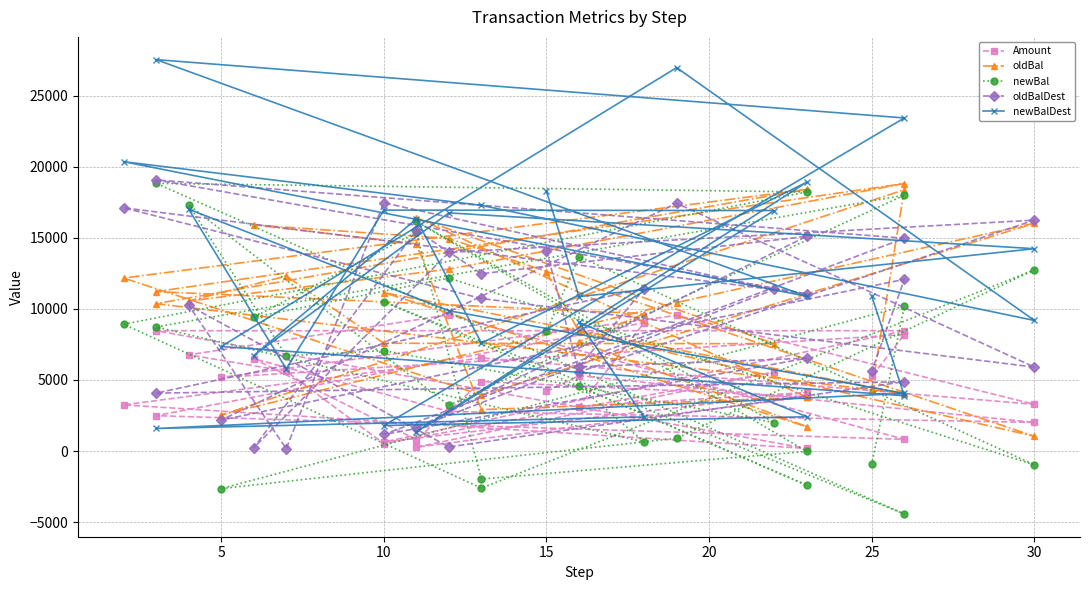

Which series has the largest range (max minus min)?

newBalDest